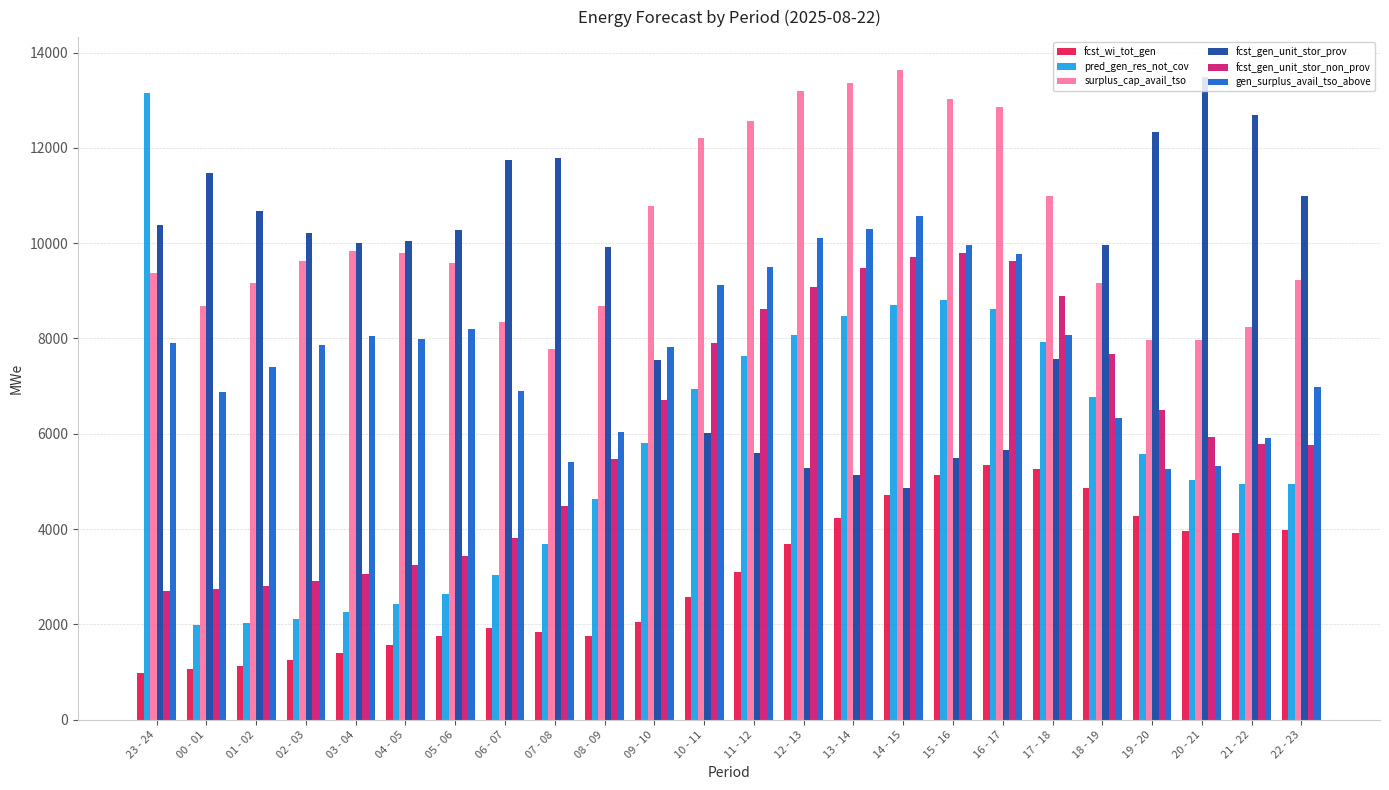

What is the label of the 18th bar from the left?

16 - 17